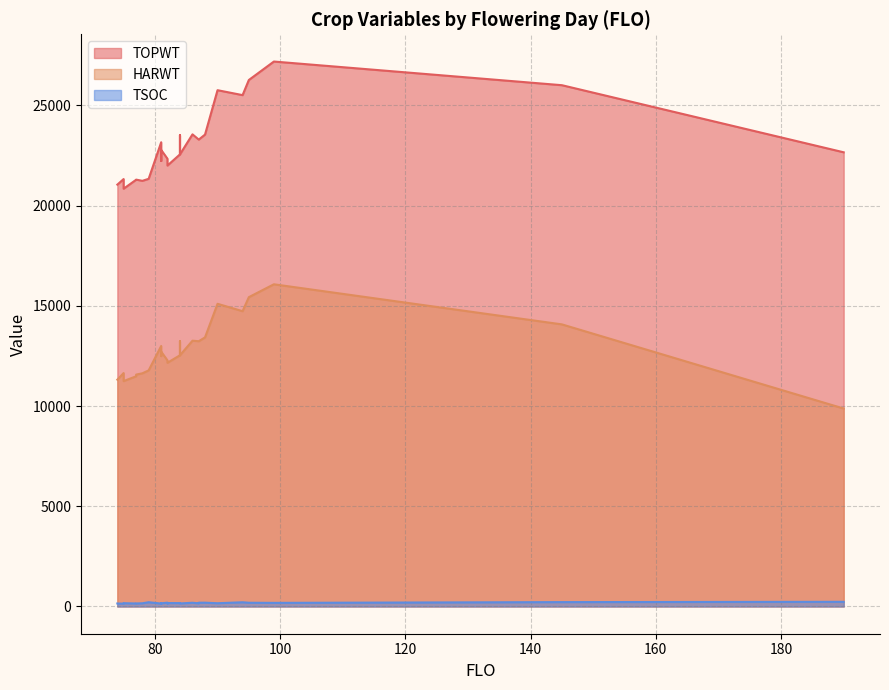

Which label corresponds to the smallest value in the chart?

75